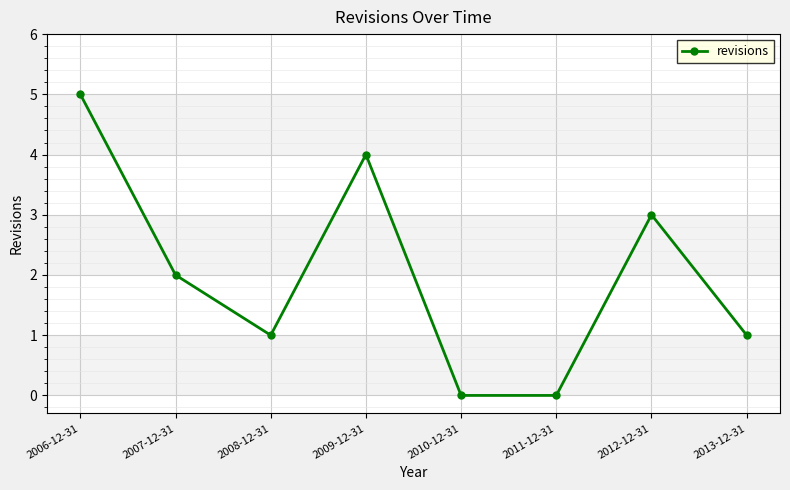

What is the ratio of the value at 2007-12-31 to the value at 2006-12-31?

0.4